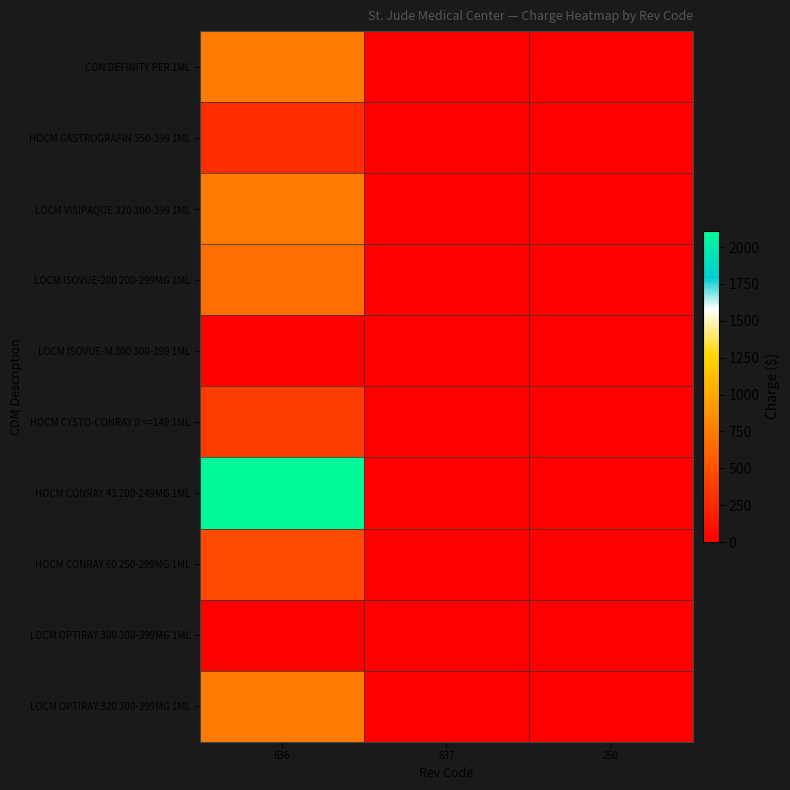

Which series has the largest total across all categories?

HOCM CONRAY 43 200-249MG 1ML